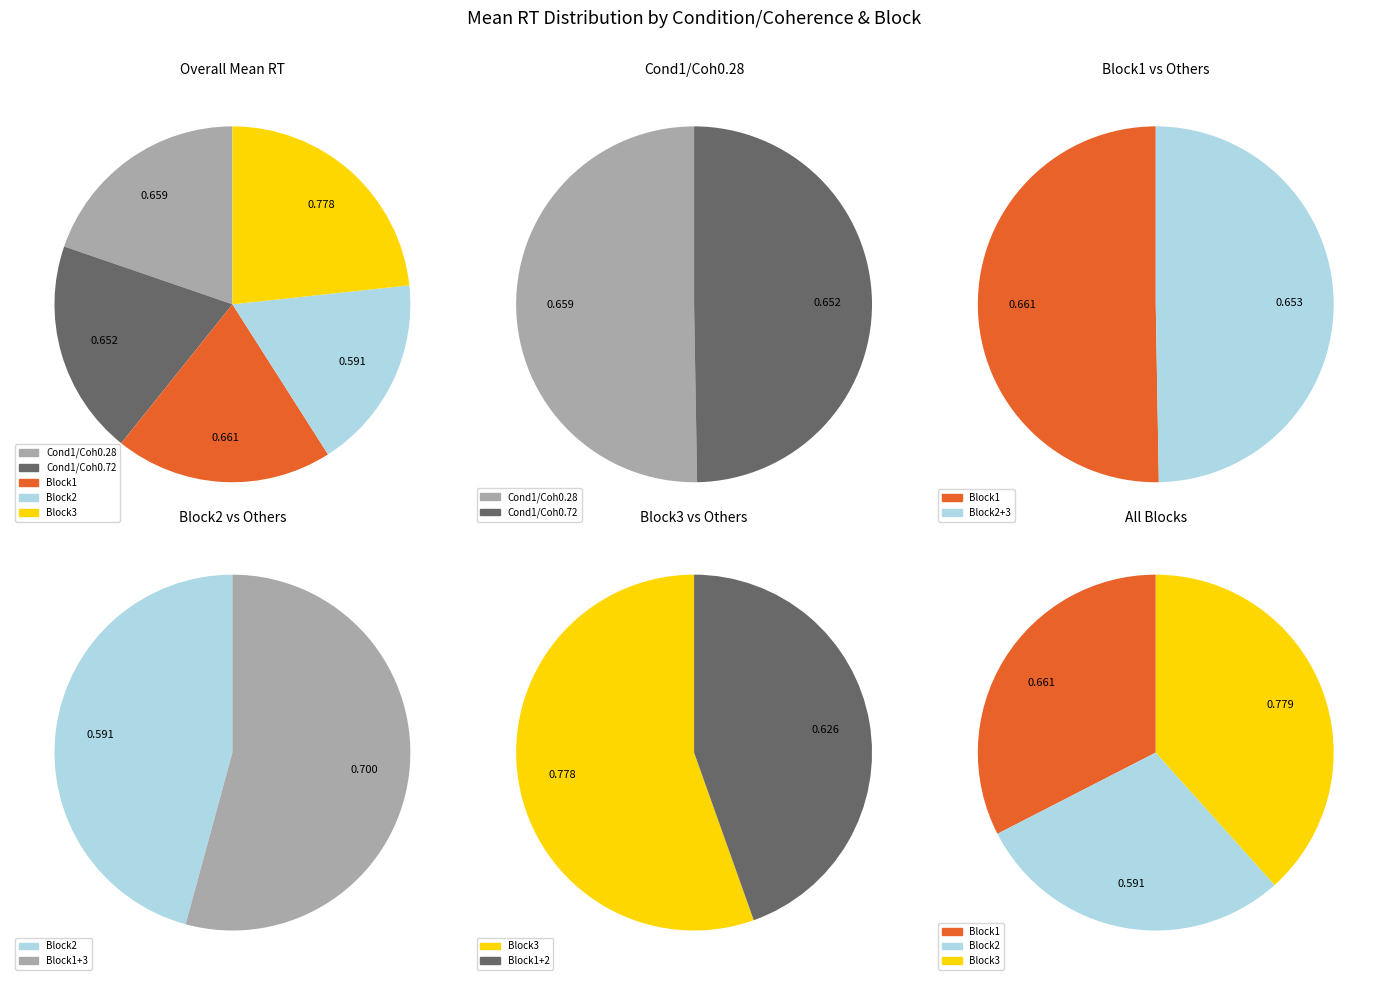

What is the smallest slice in the pie chart?

block 2